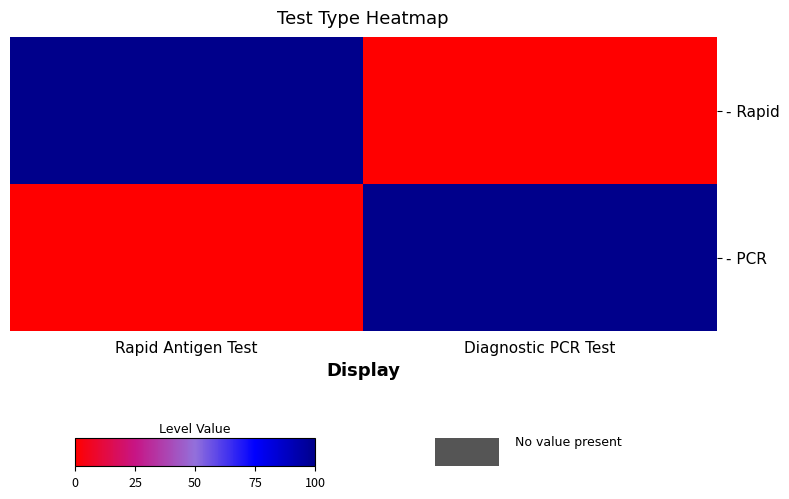

At which category is the sum across all series the highest?

Rapid Antigen Test